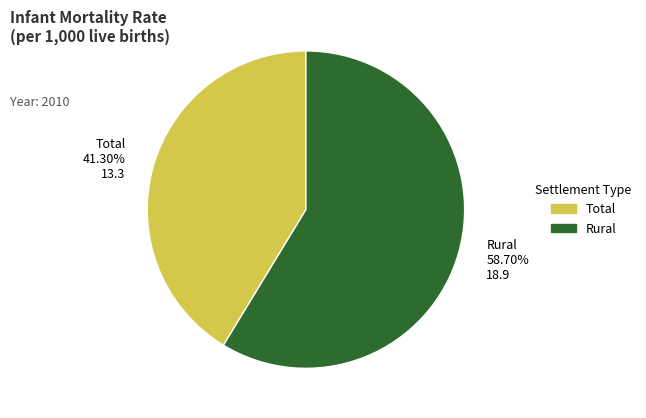

Is Total 41.30% 13.3 the majority of the pie?

No